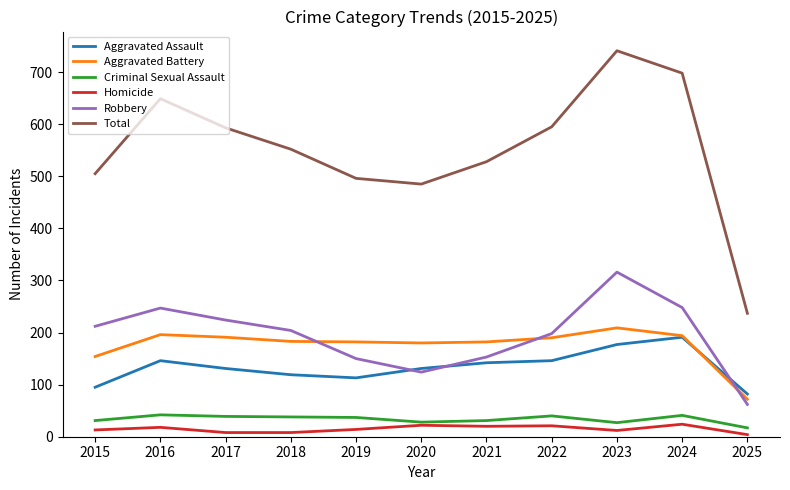

Rank the series at 2022 from lowest to highest value.

Homicide, Criminal Sexual Assault, Aggravated Assault, Aggravated Battery, Robbery, Total